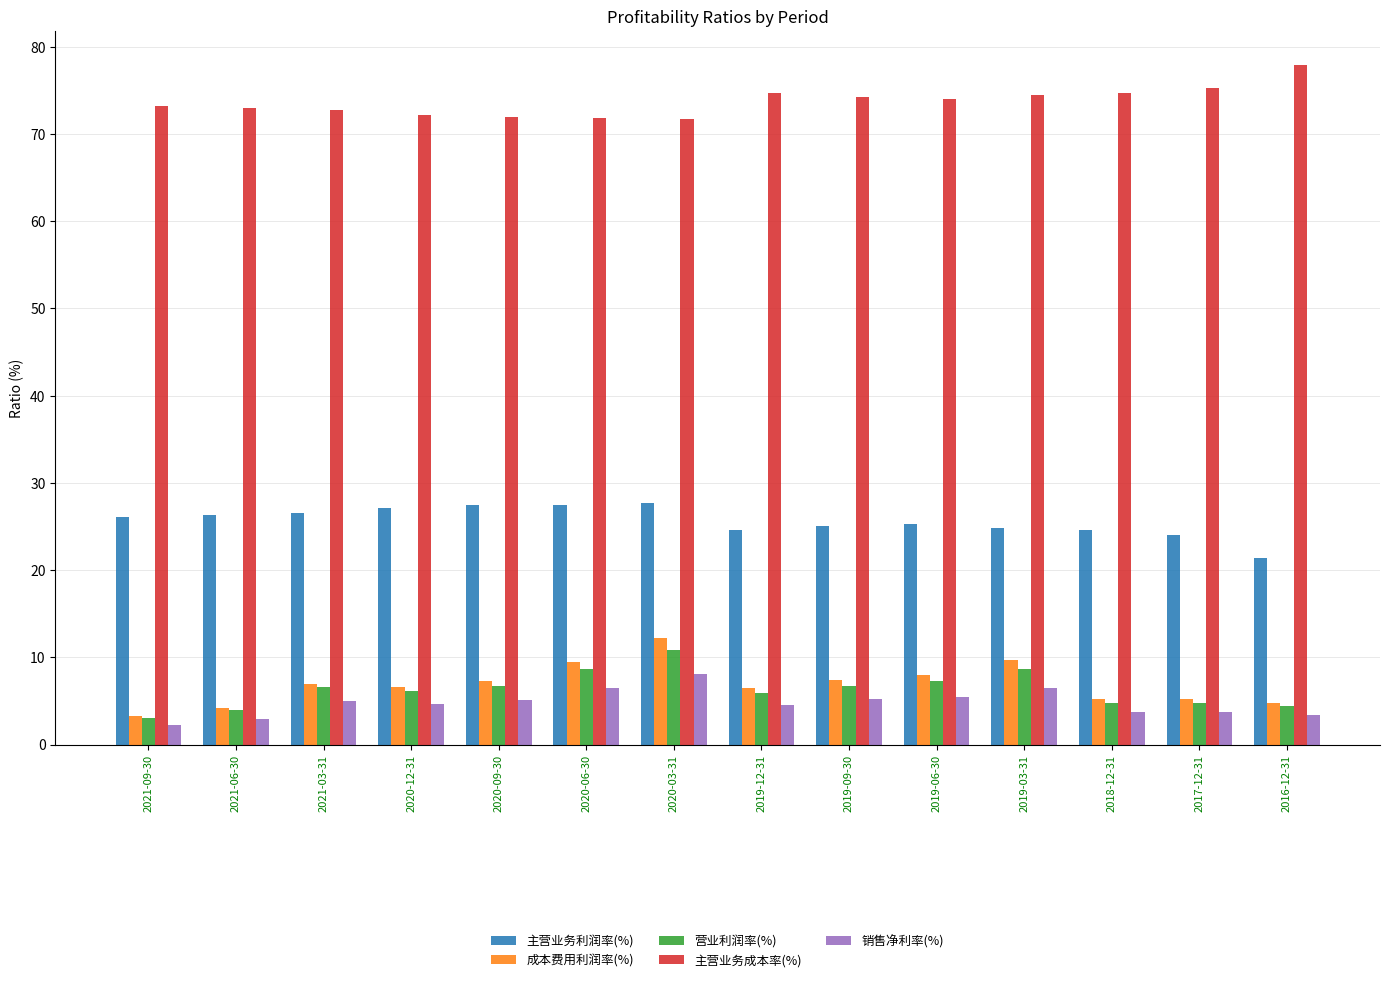

What position from the right is 2021-06-30?

13